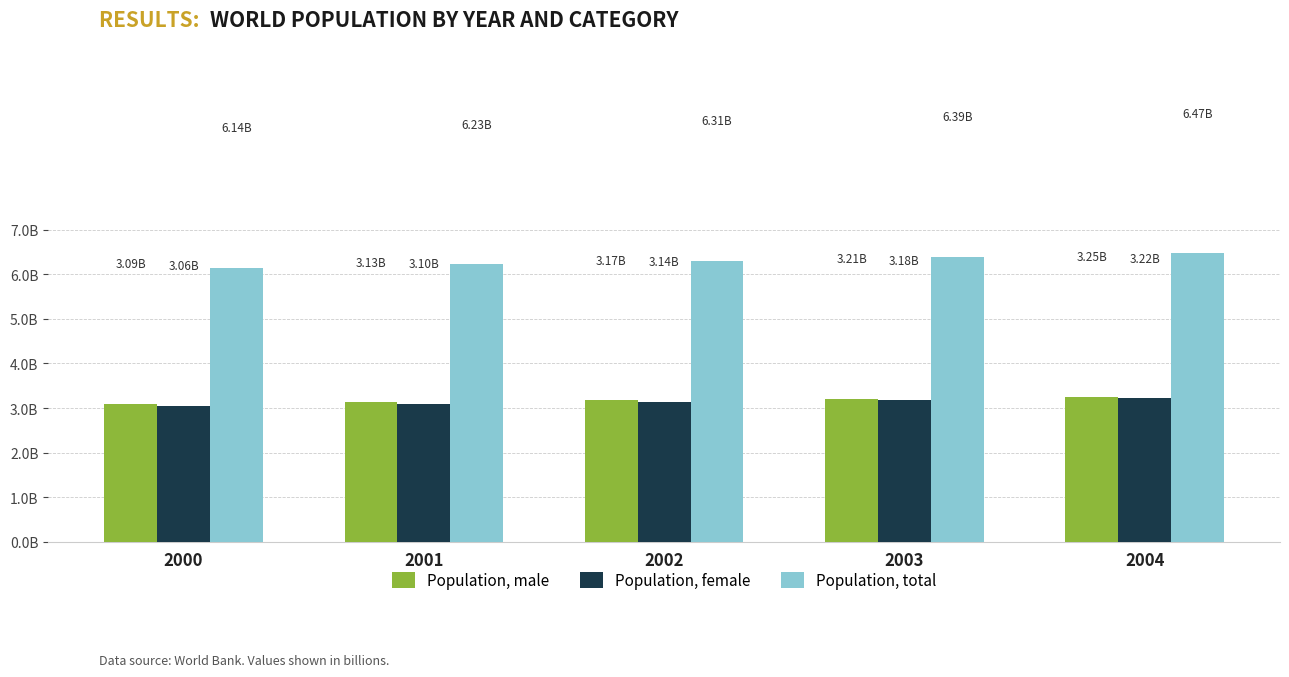

Are the bars horizontal?

No